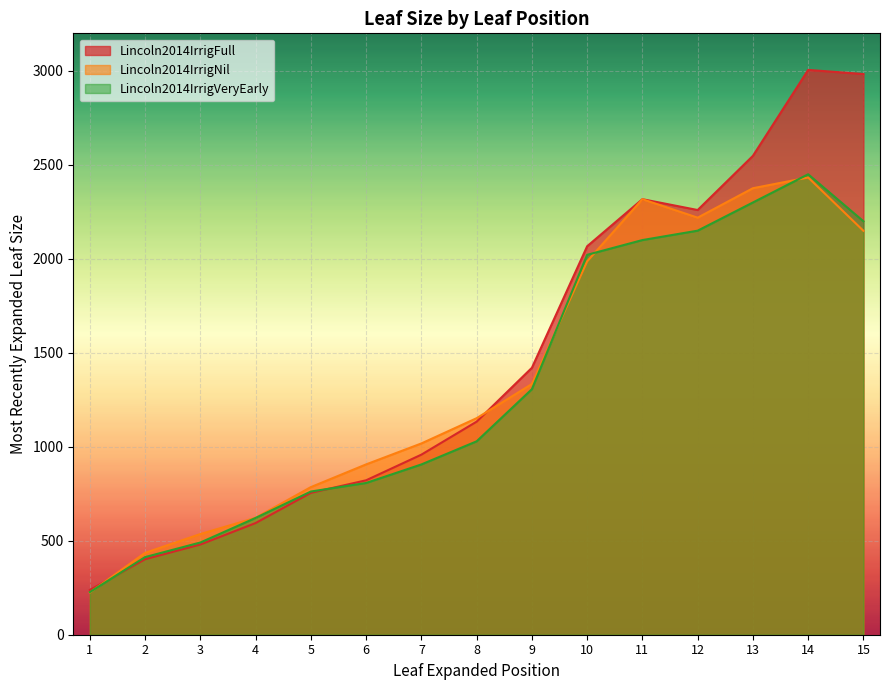

What is the difference between the Lincoln2014IrrigVeryEarly values at 8 and 13?

1270.9